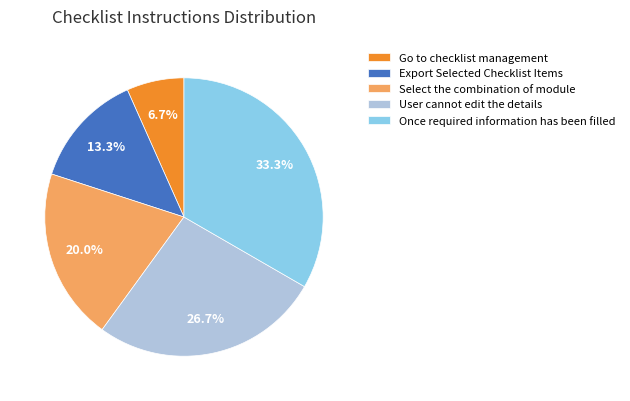

True or false: Export Selected Checklist Items accounts for 13% of the total.

True